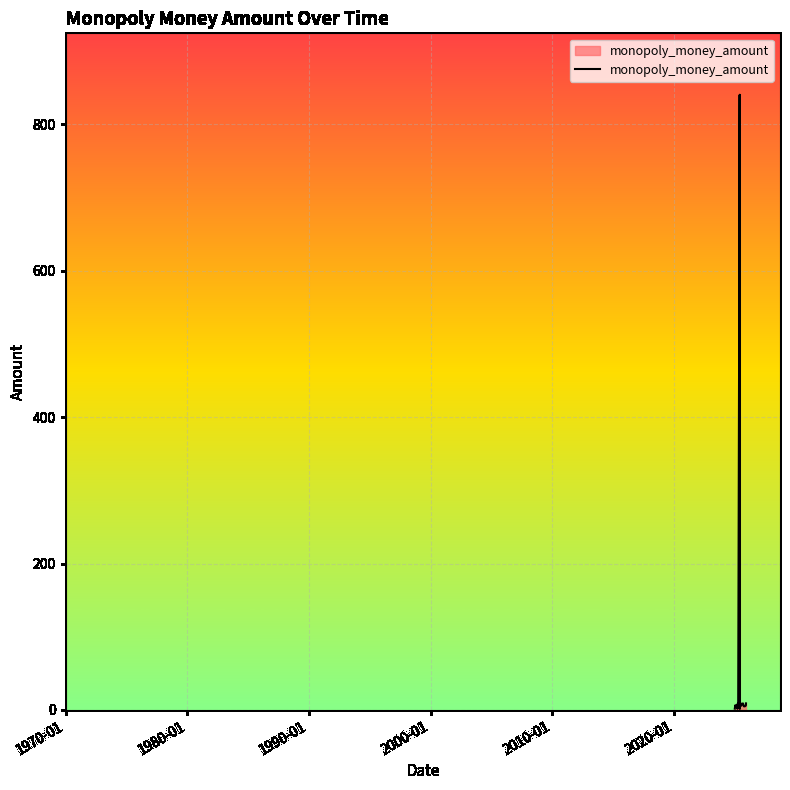

How many lines are shown in the chart?

1